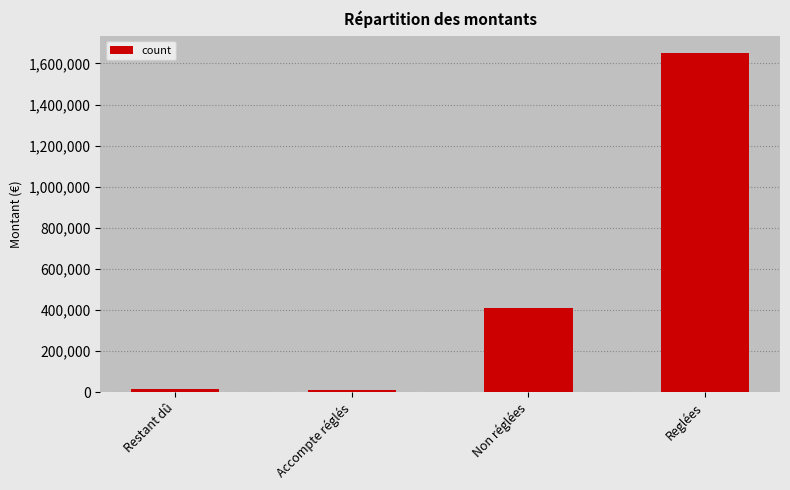

How many bars are there in total?

4